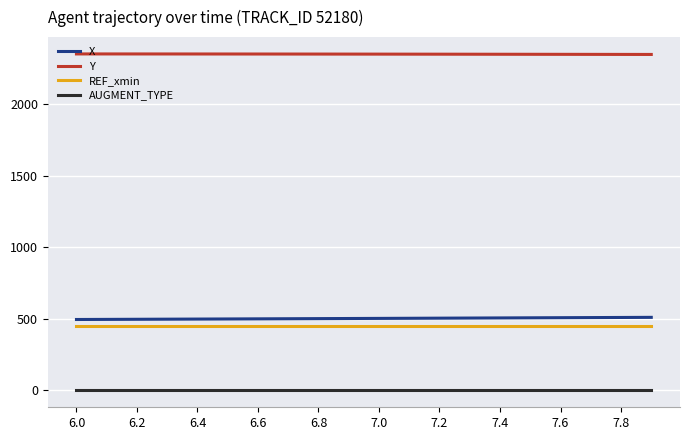

True or false: Y and AUGMENT_TYPE intersect in this chart.

False